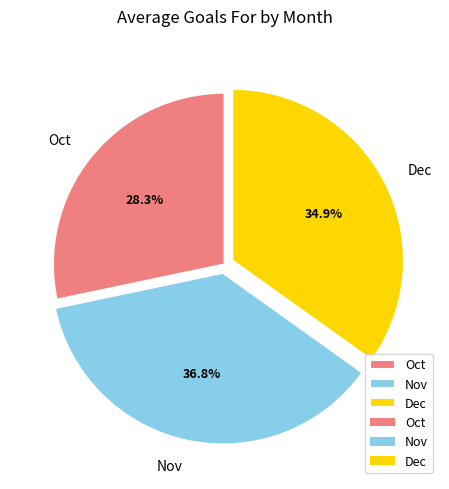

Approximately how many times larger is the value at Dec compared to Oct?

1.2